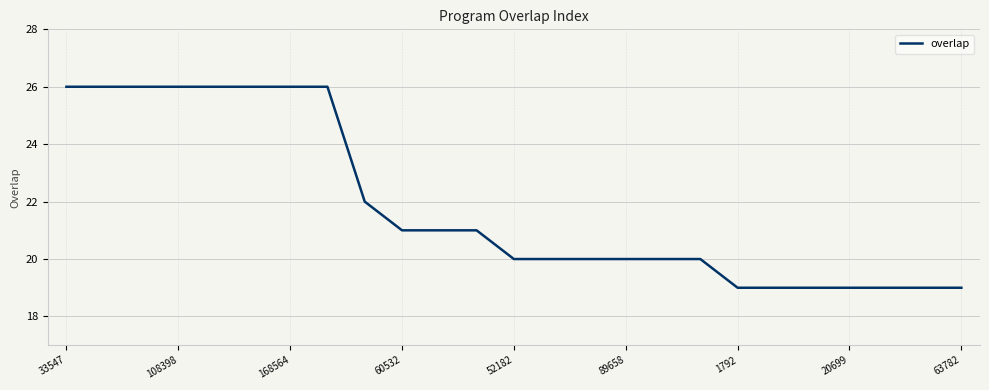

What is the difference between the maximum and minimum values?

7